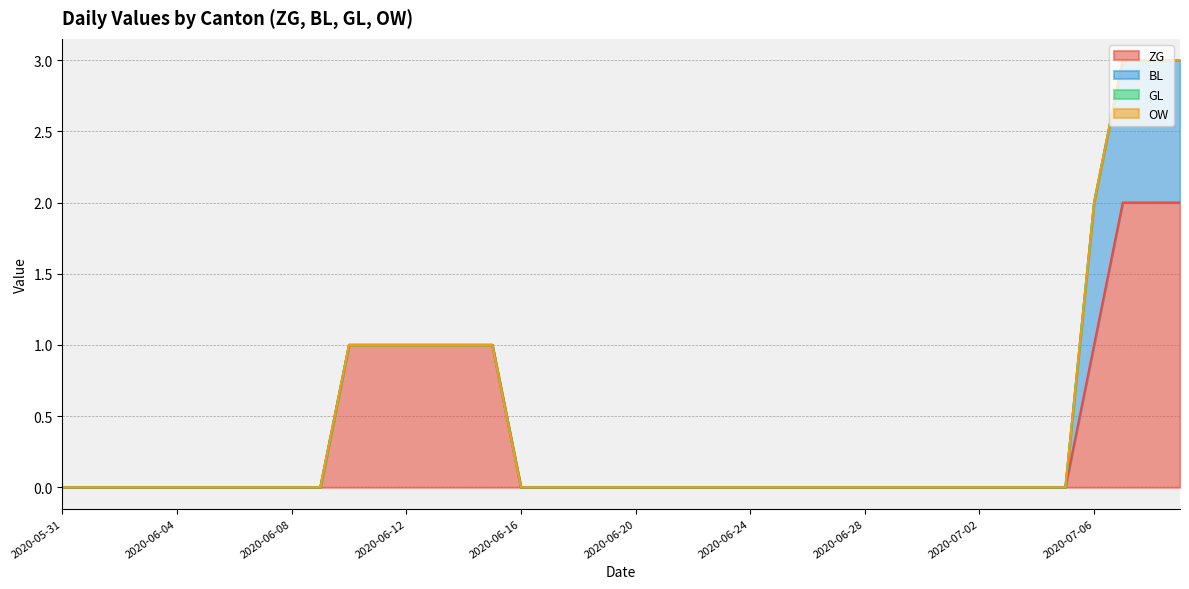

True or false: OW and BL intersect in this chart.

False